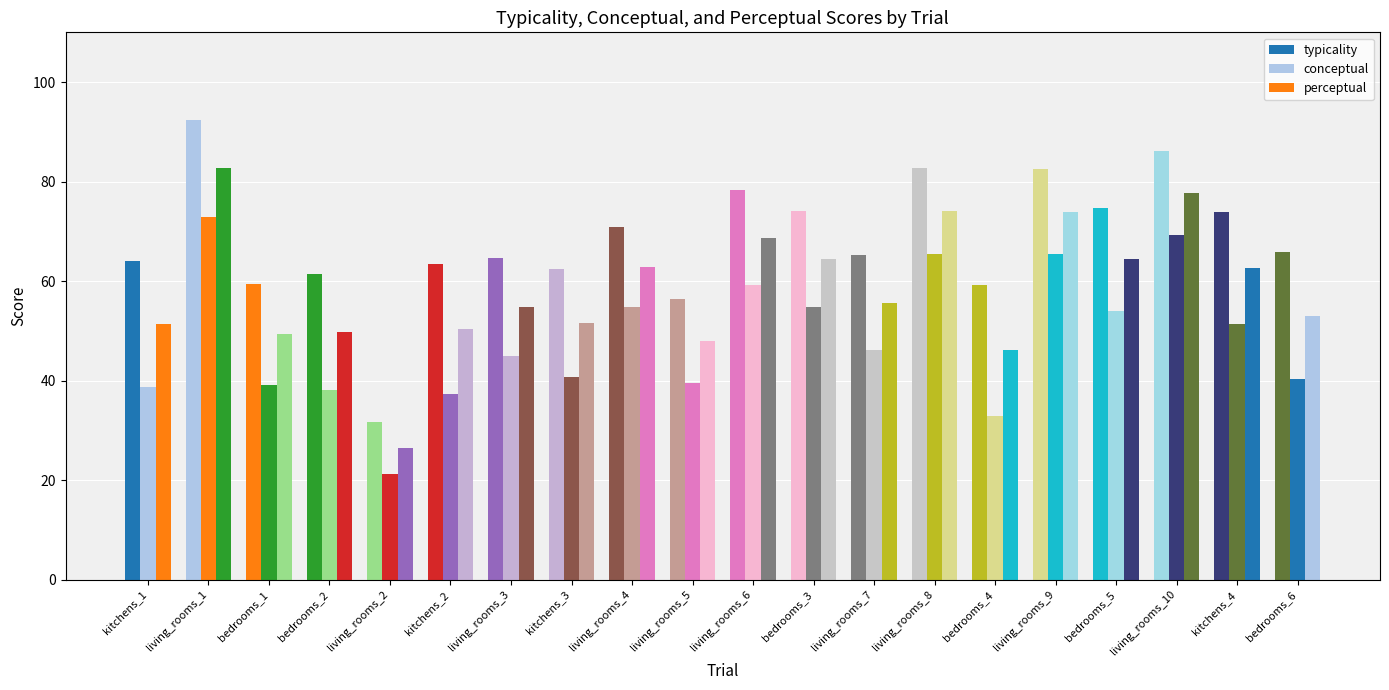

True or false: perceptual has a value of 14.4 at bedrooms_1.

False